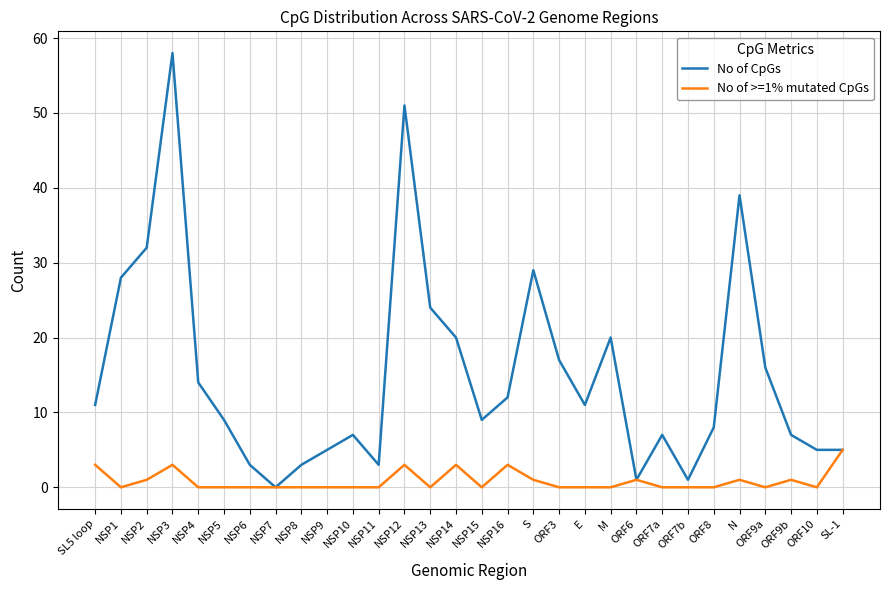

Where is the first local minimum for No of CpGs?

NSP7